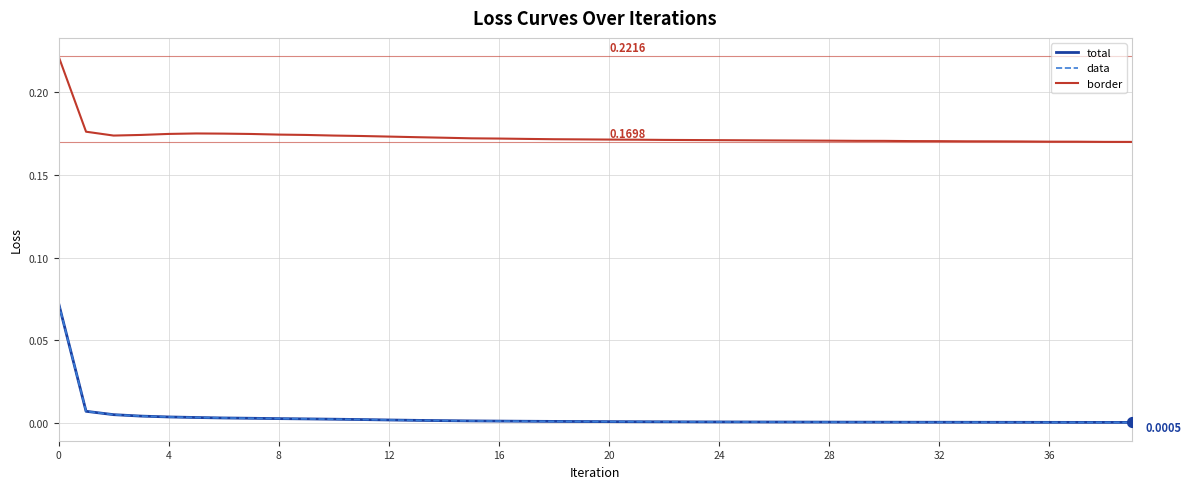

Is this an area chart (filled region under the line)?

No